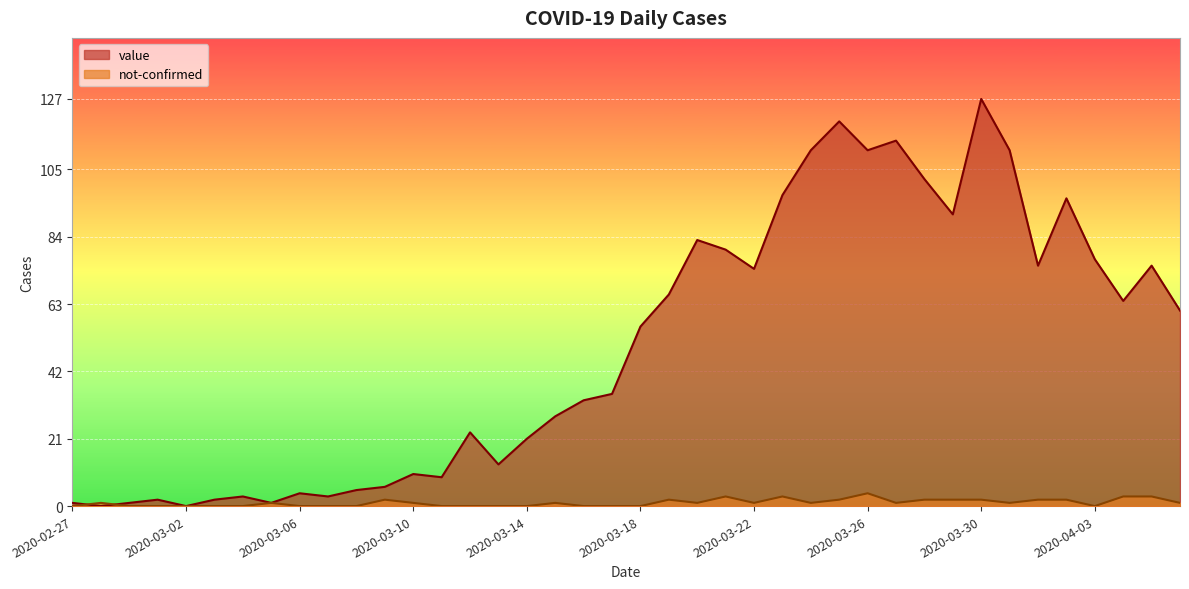

Is the value of value at 2020-03-19 greater than the value of not-confirmed at 2020-03-11?

Yes